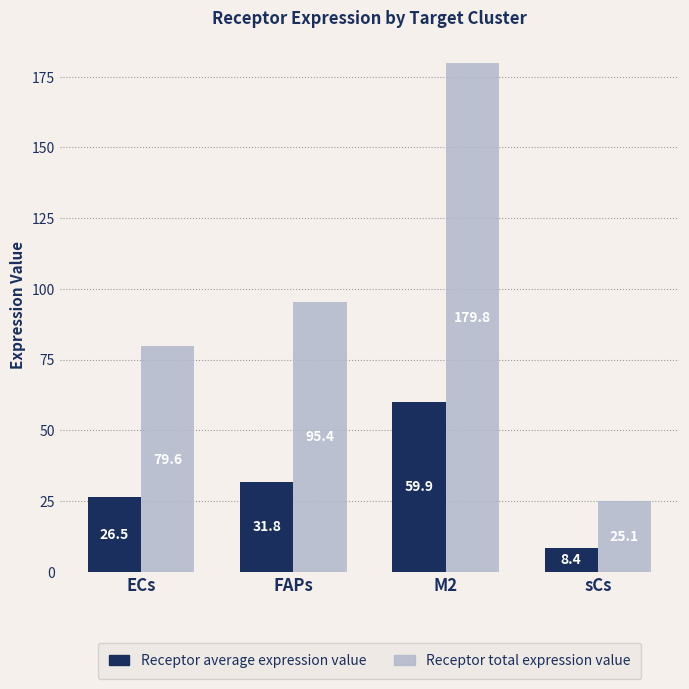

List the labels in order of Receptor total expression value value, smallest first.

sCs, ECs, FAPs, M2